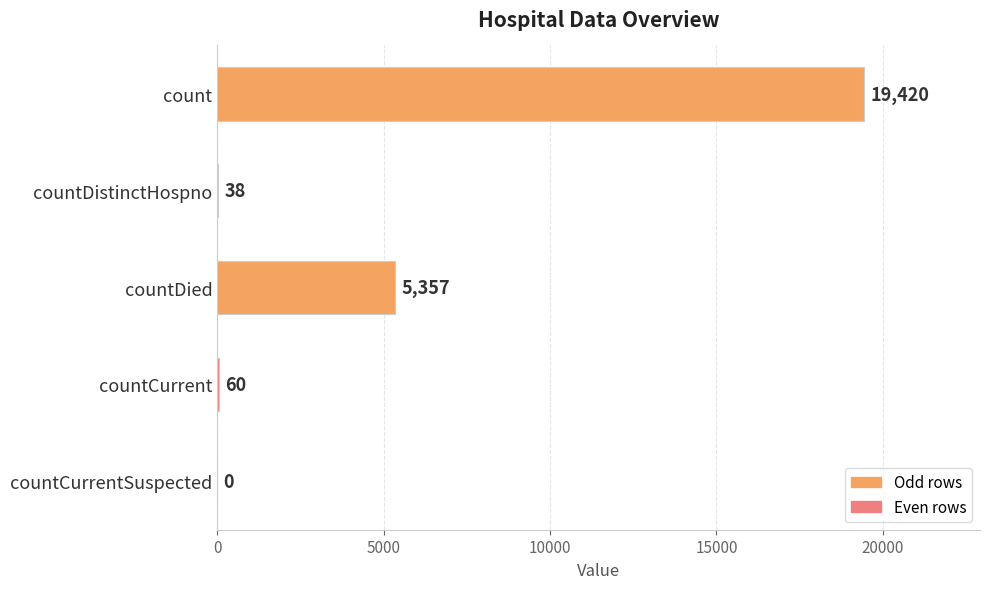

Reading top to bottom, what are all the values shown in this chart?

count=19420	countDistinctHospno=38	countDied=5357	countCurrent=60	countCurrentSuspected=0